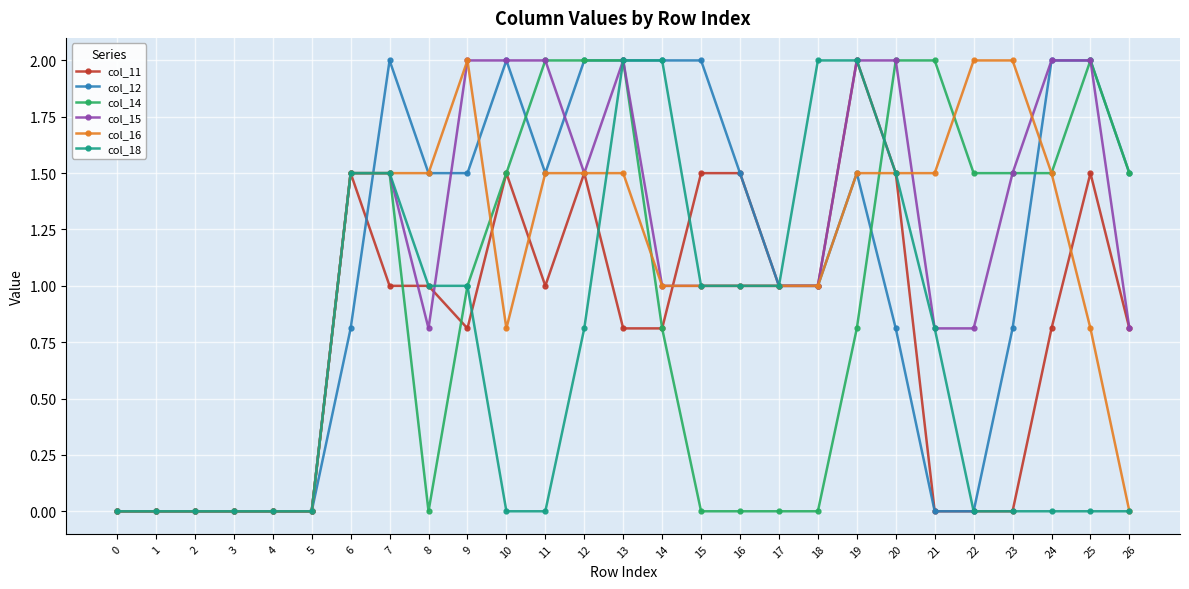

What is the sum of all col_18 values?

19.1